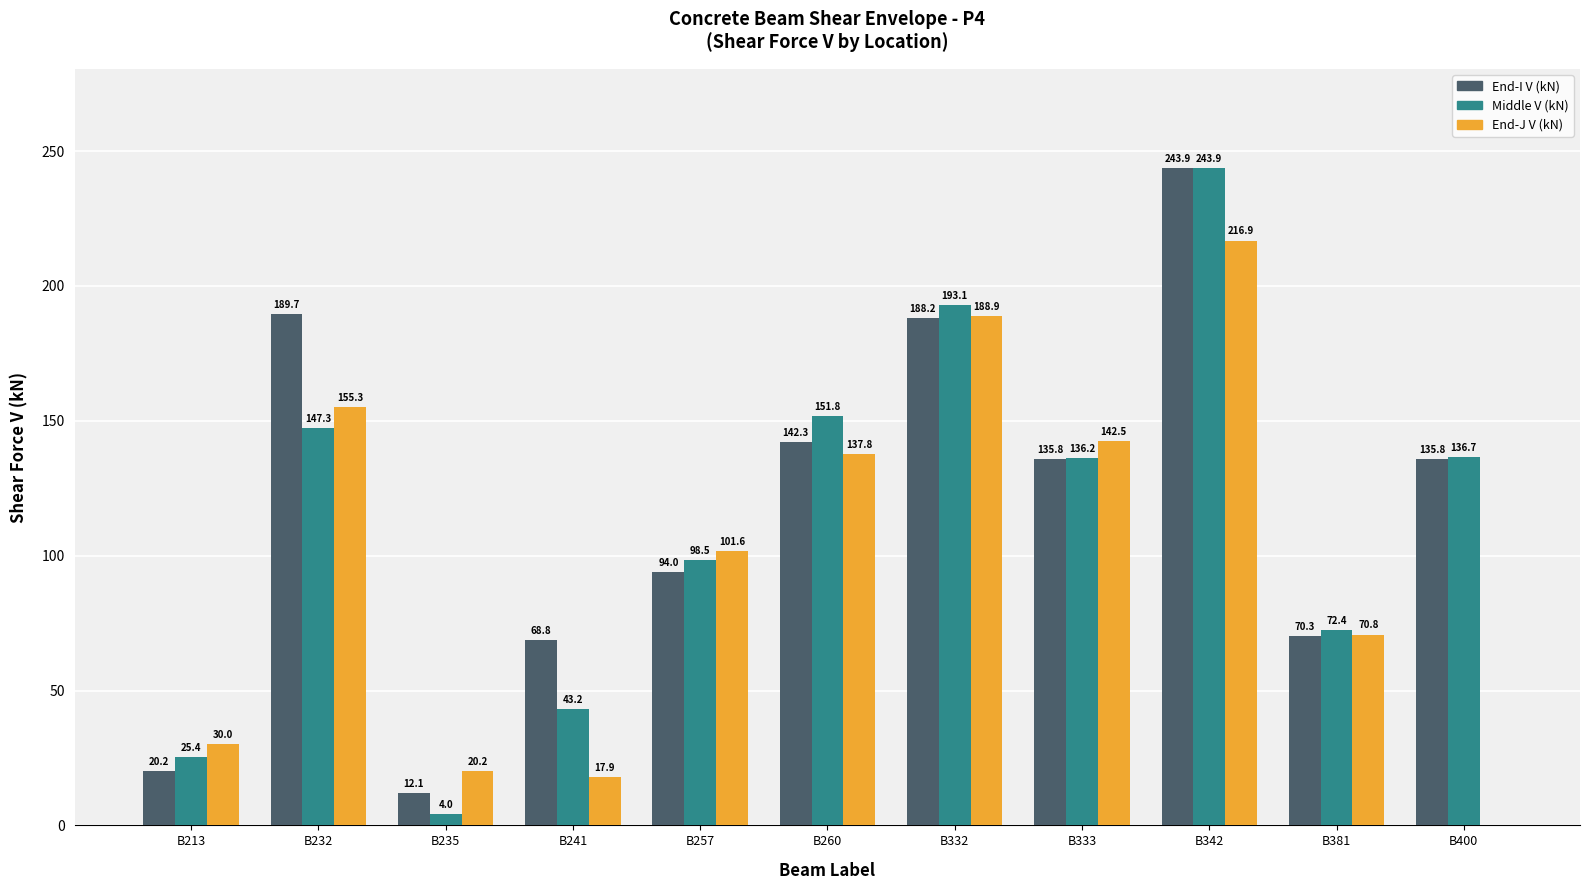

What is the maximum value shown in the chart?

243.9